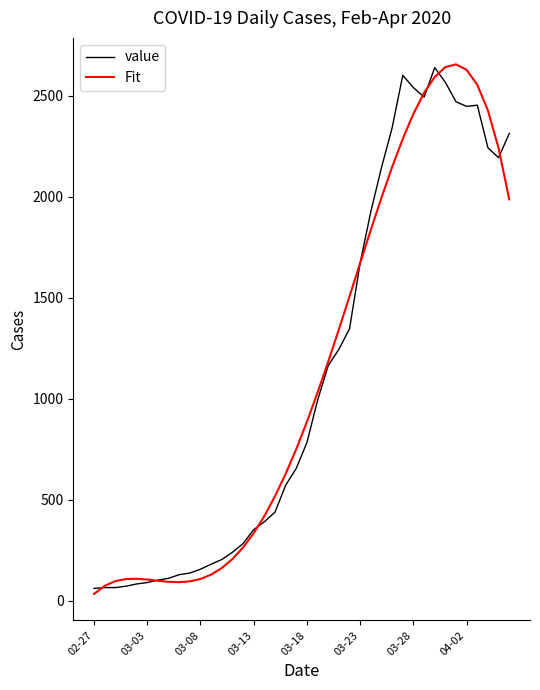

What is the maximum value shown in the chart?

2656.2